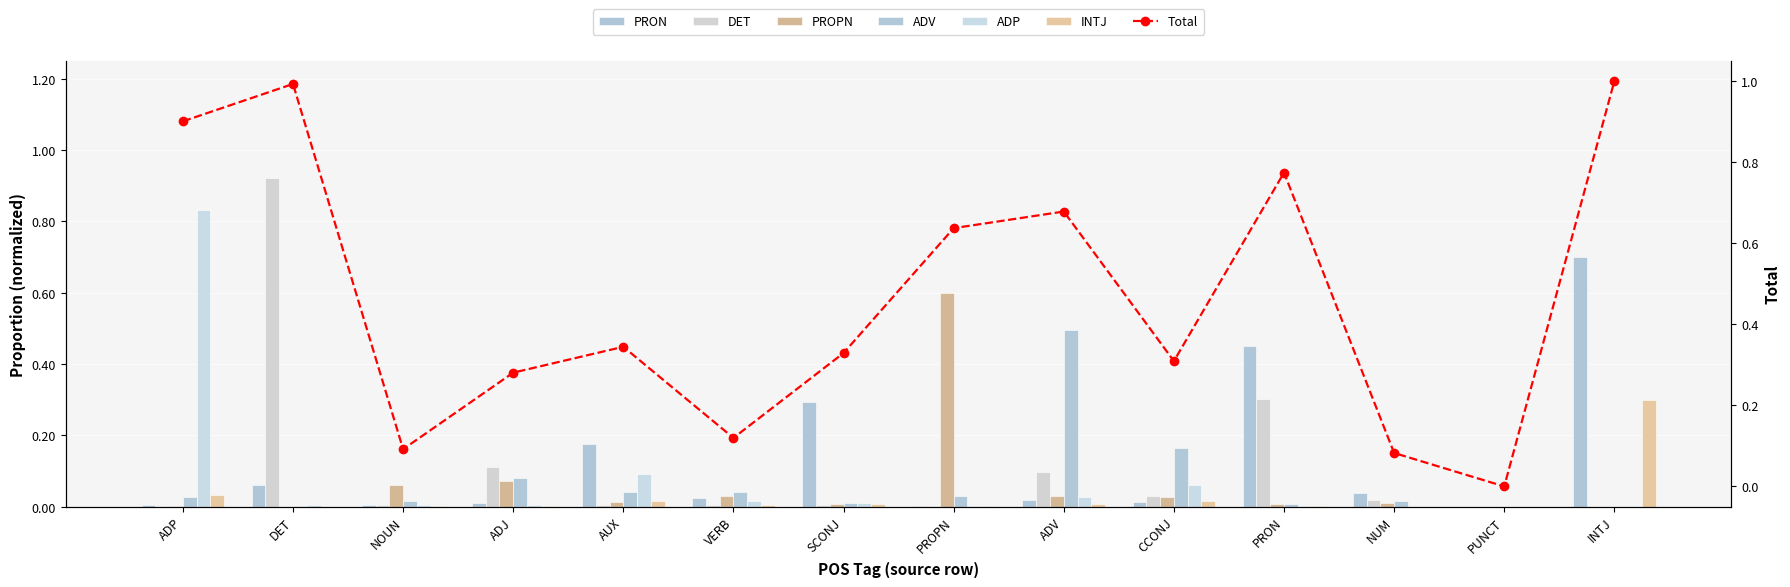

Which label corresponds to the smallest value in the chart?

PUNCT